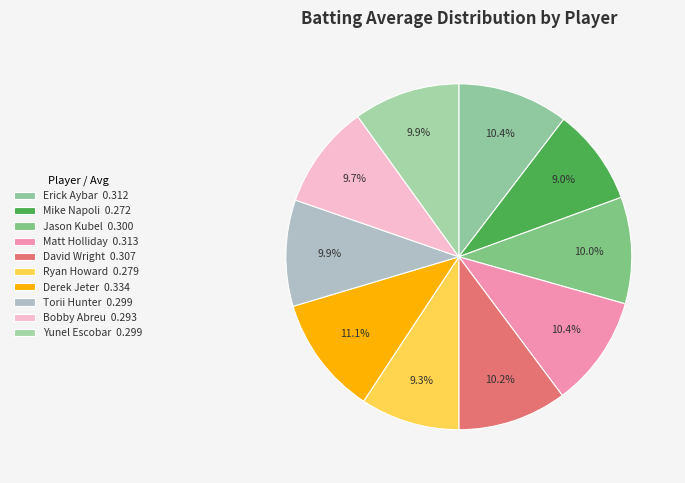

Is the sum of David Wright and Jason Kubel greater than half?

No